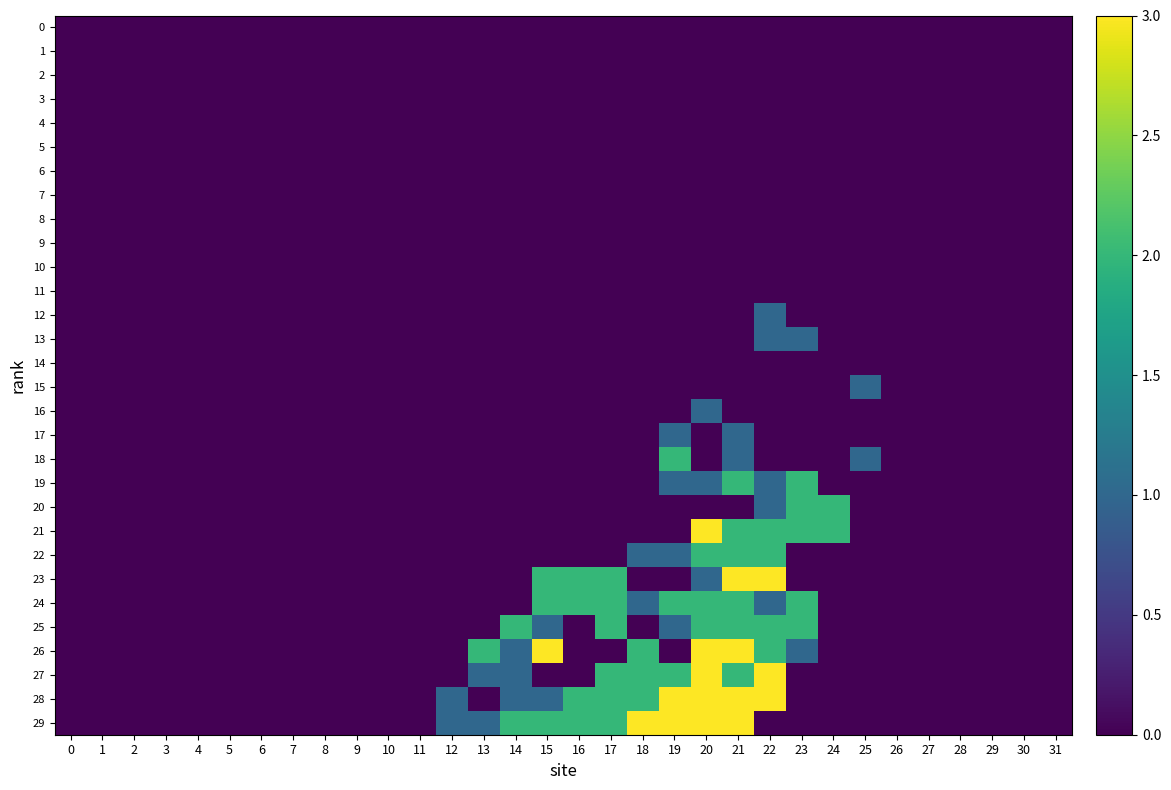

At 30, list the series in order from largest to smallest.

row_0, row_1, row_2, row_3, row_4, row_5, row_6, row_7, row_8, row_9, row_10, row_11, row_12, row_13, row_14, row_15, row_16, row_17, row_18, row_19, row_20, row_21, row_22, row_23, row_24, row_25, row_26, row_27, row_28, row_29